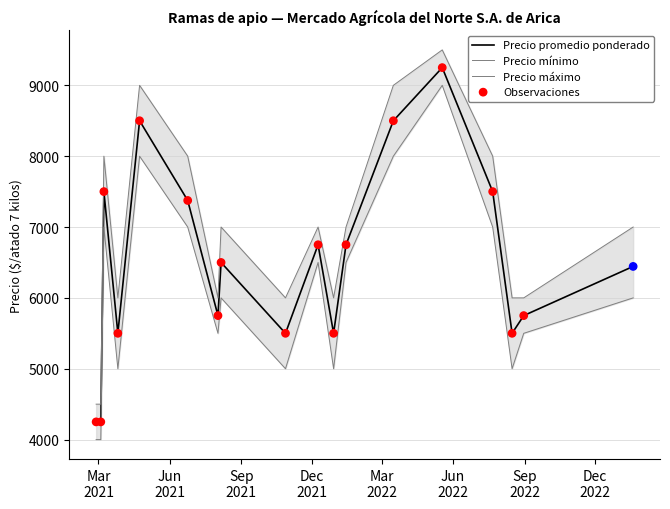

What are all the series names shown in the legend?

Precio promedio ponderado, Precio mínimo, Precio máximo, Observaciones